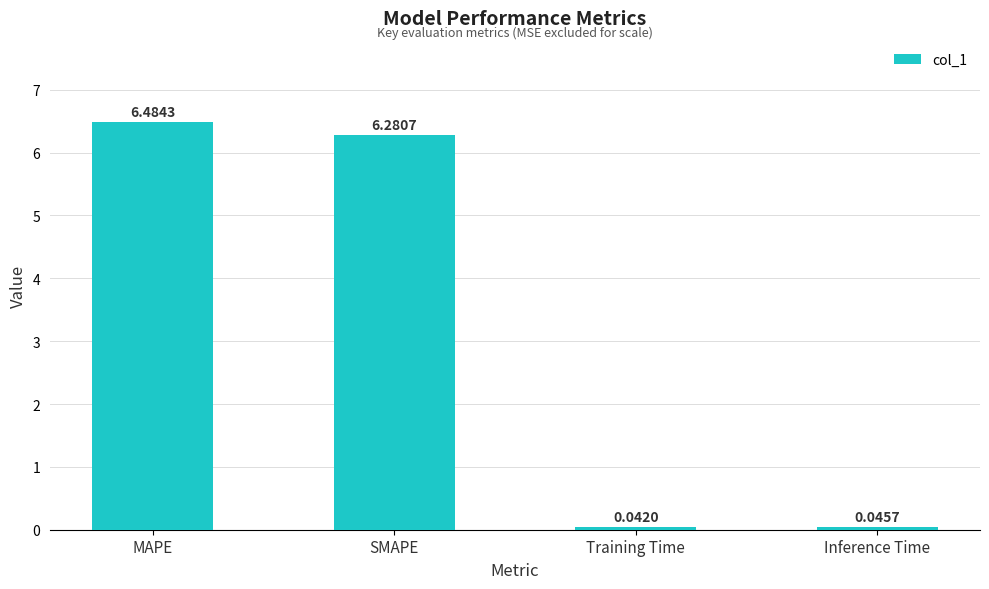

What is the maximum value shown in the chart?

6.5